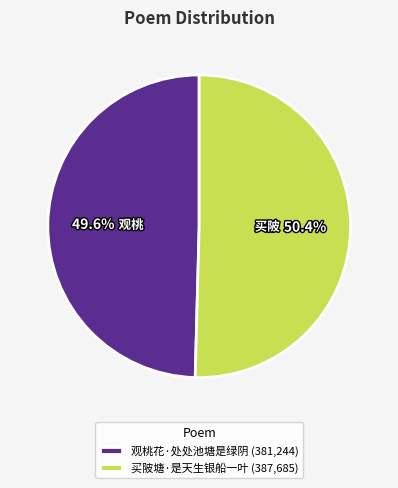

What percentage is NOT represented by 观桃花·处处池塘是绿阴?

50.4%